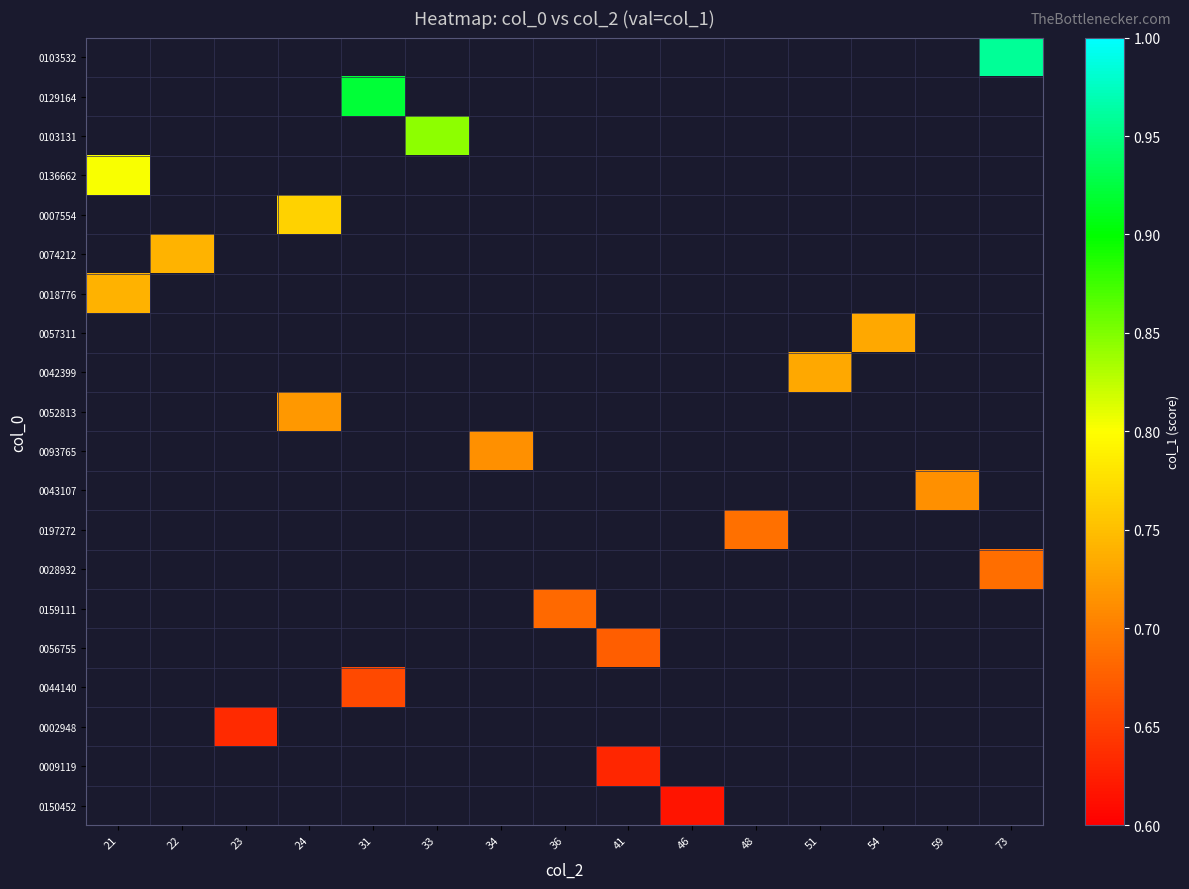

List the series in order of their peak value, highest first.

0103532, 0129164, 0103131, 0136662, 0007554, 0074212, 0018776, 0057311, 0042399, 0052813, 0093765, 0043107, 0197272, 0028932, 0159111, 0056755, 0044140, 0002948, 0009119, 0150452